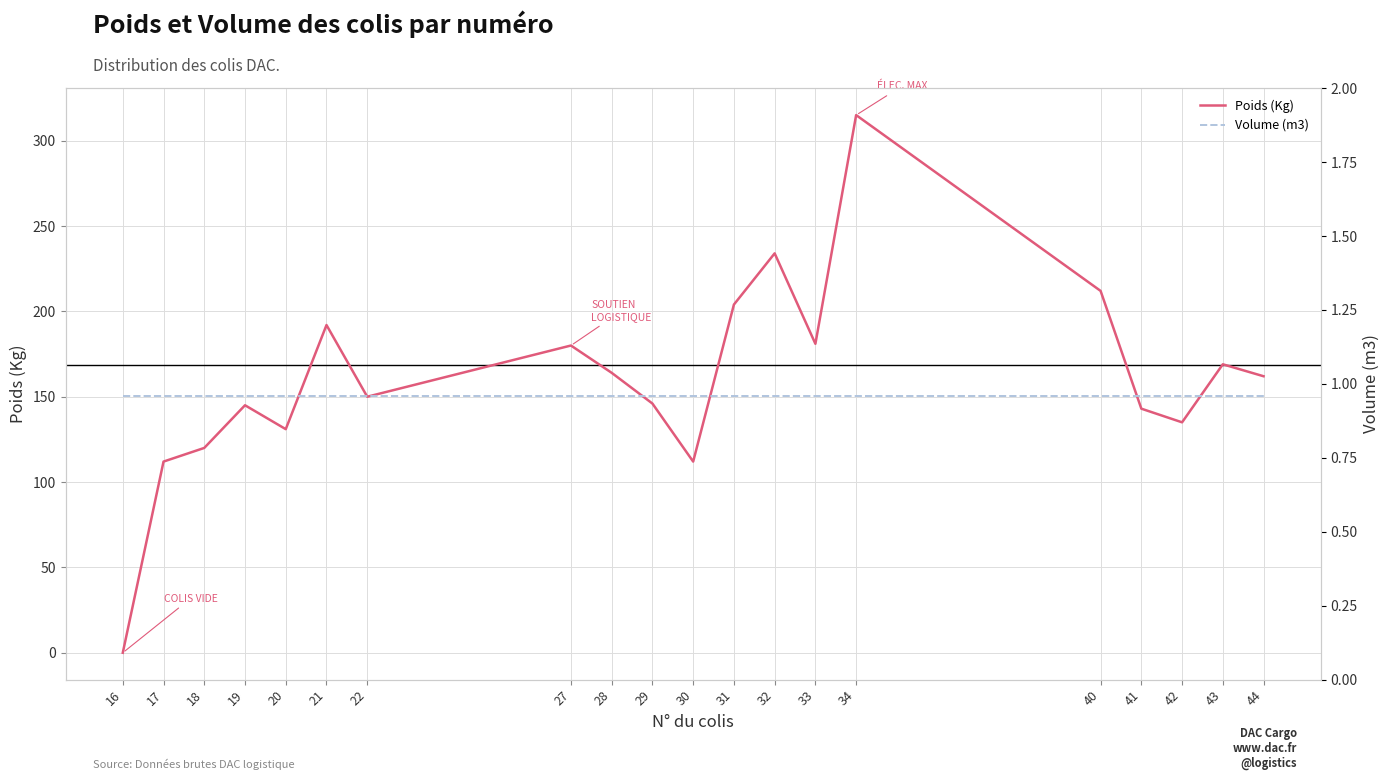

What is the difference between the highest and lowest values at 40?

211.0